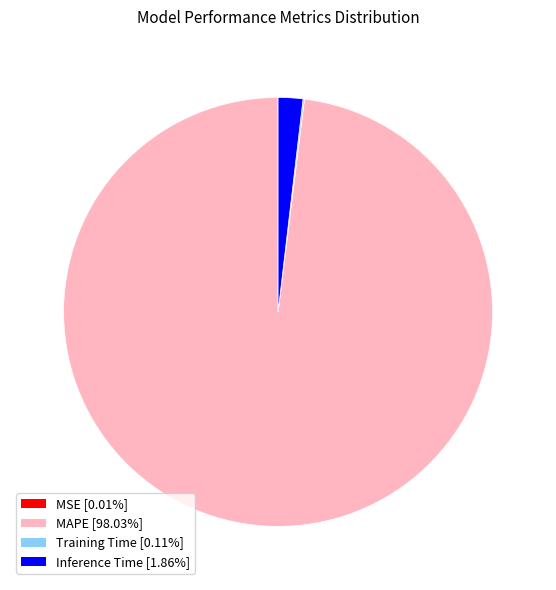

Combined, do MAPE and Inference Time account for over 50%?

Yes